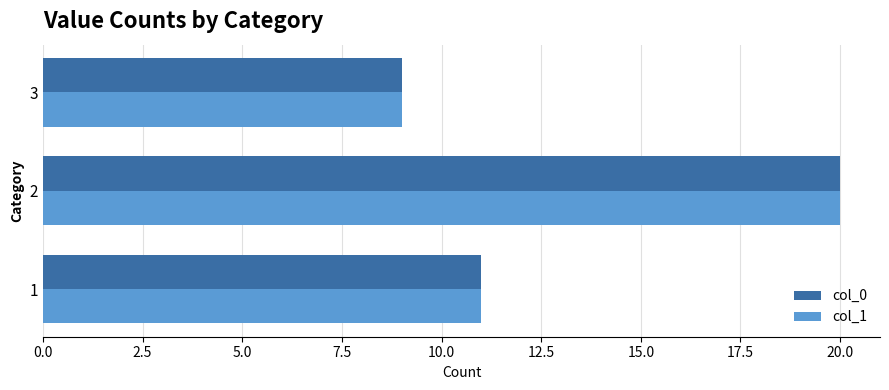

True or false: col_0 has a value of 34 at 2.

False